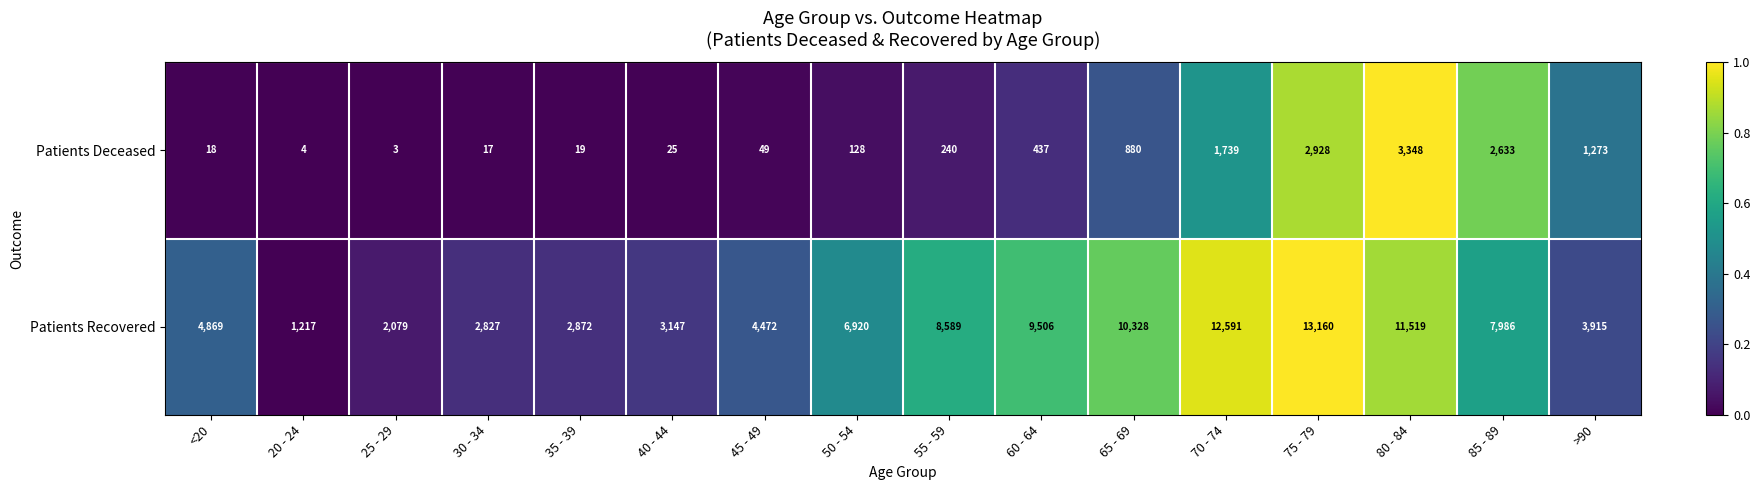

Which label corresponds to the smallest value in the chart?

25 - 29